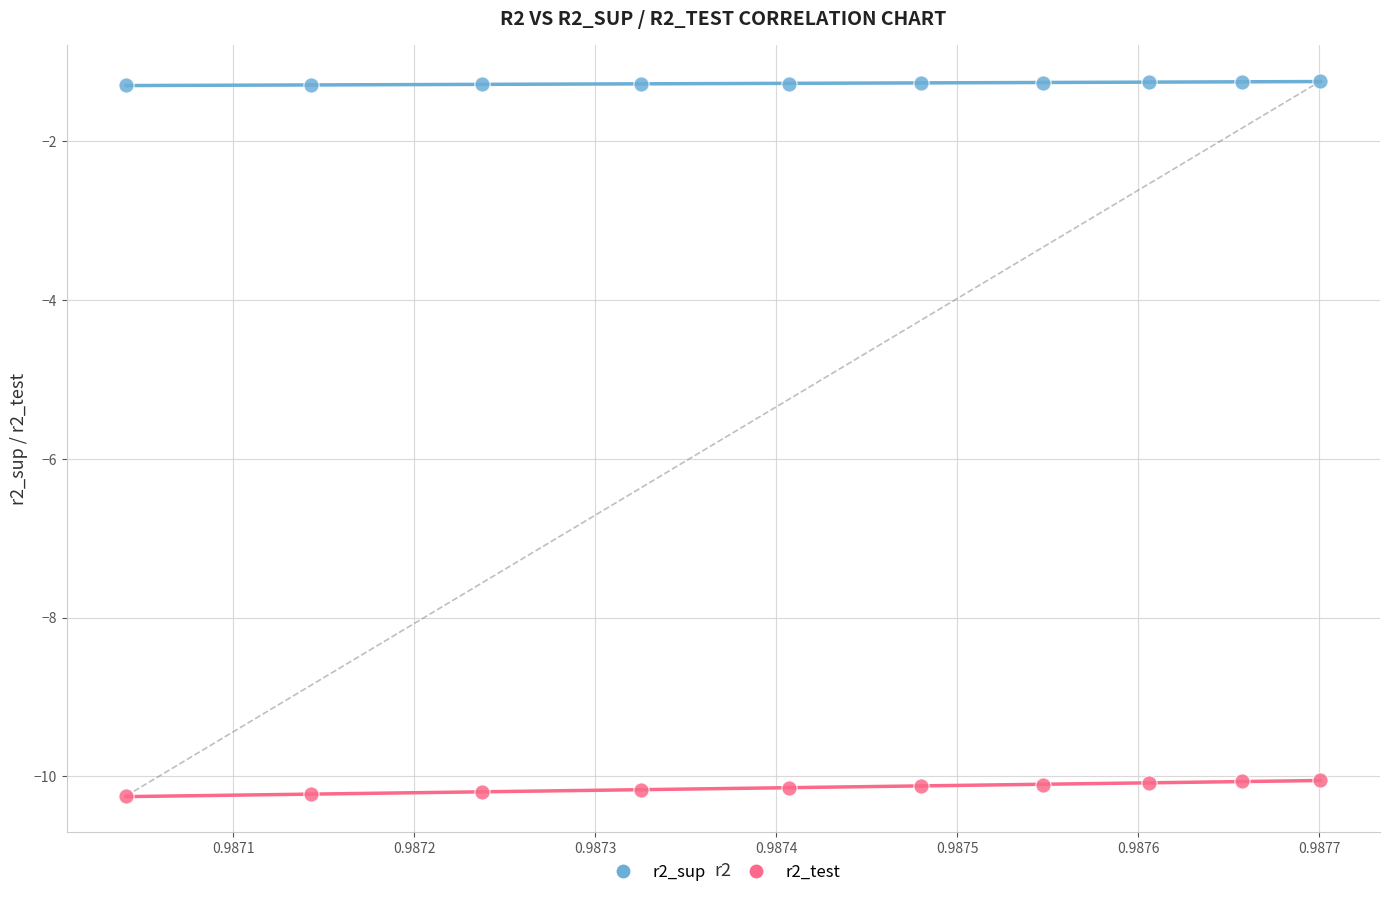

Across all data points, what is the range of Y values (max minus min)?

9.0